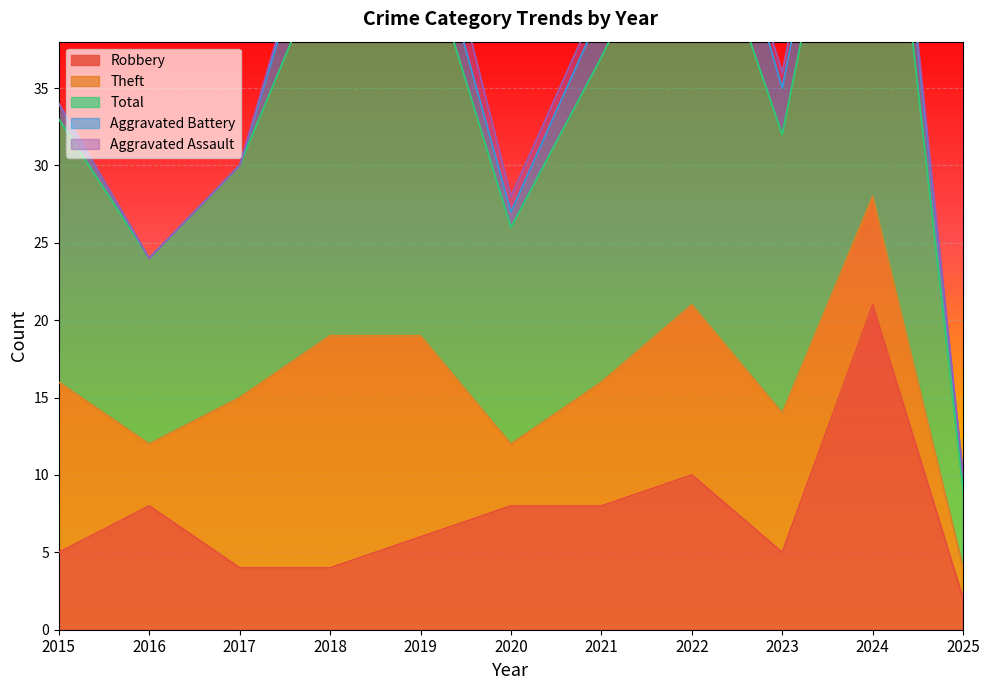

Rank the categories by Aggravated Assault value from lowest to highest.

2015, 2016, 2017, 2022, 2025, 2018, 2020, 2021, 2023, 2024, 2019